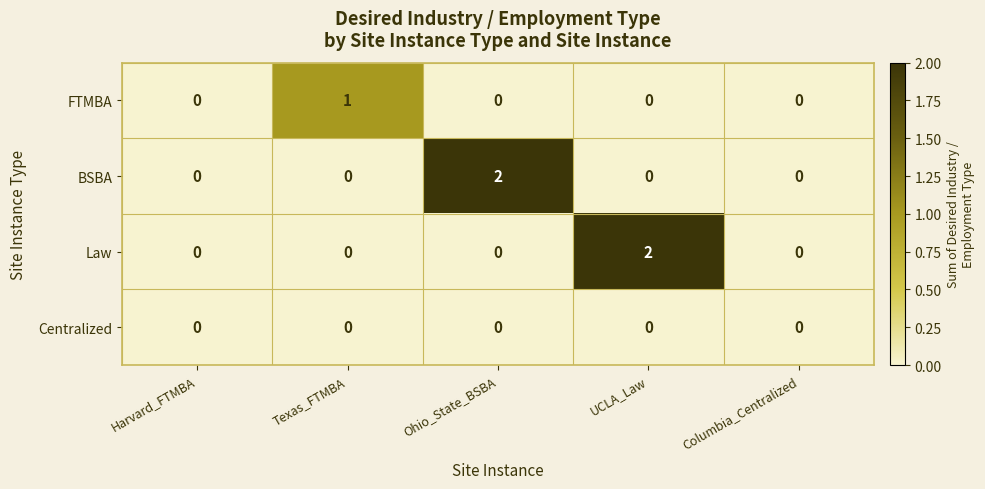

Which series changed the most between Harvard_FTMBA and UCLA_Law?

Law